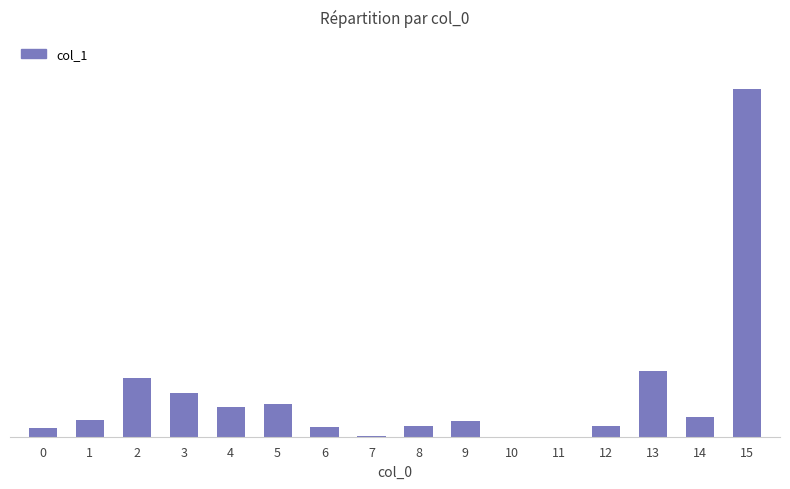

Which label corresponds to the largest value in the chart?

15